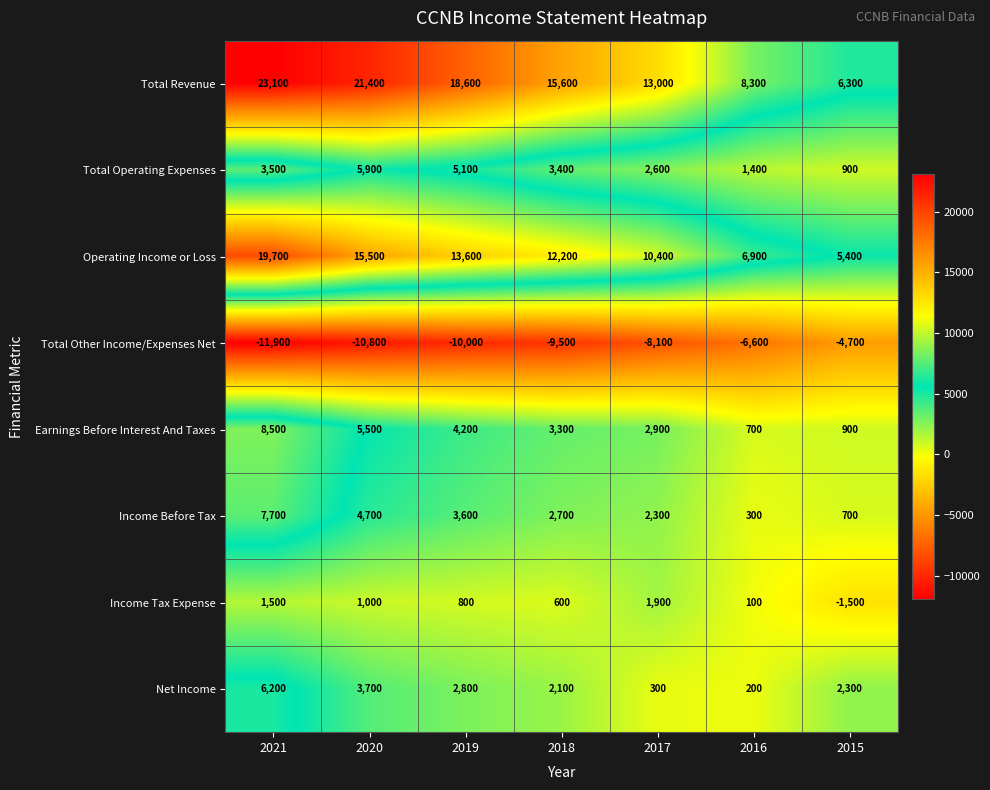

How many data points does each series have?

7